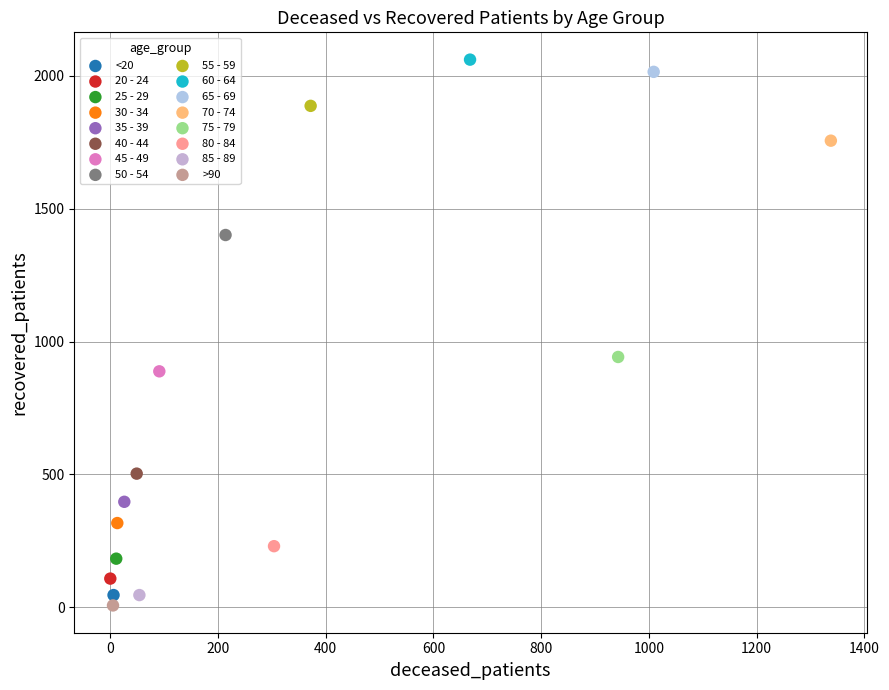

Which series contains the highest Y value?

60 - 64